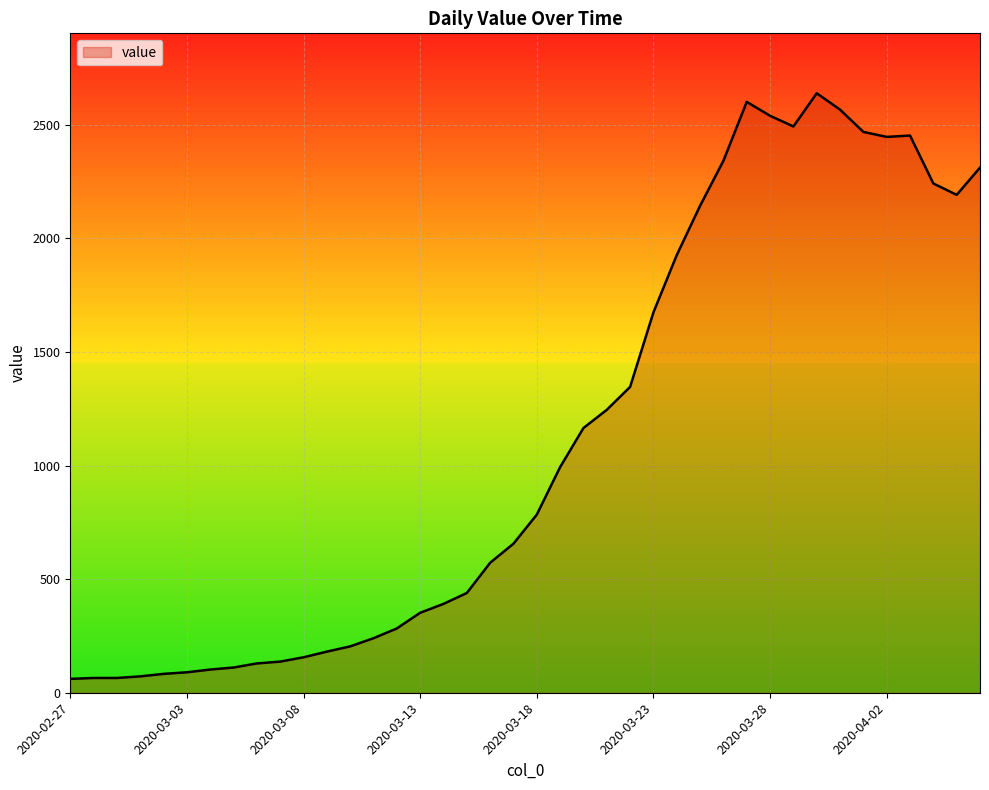

What is the difference between the maximum and minimum values?

2577